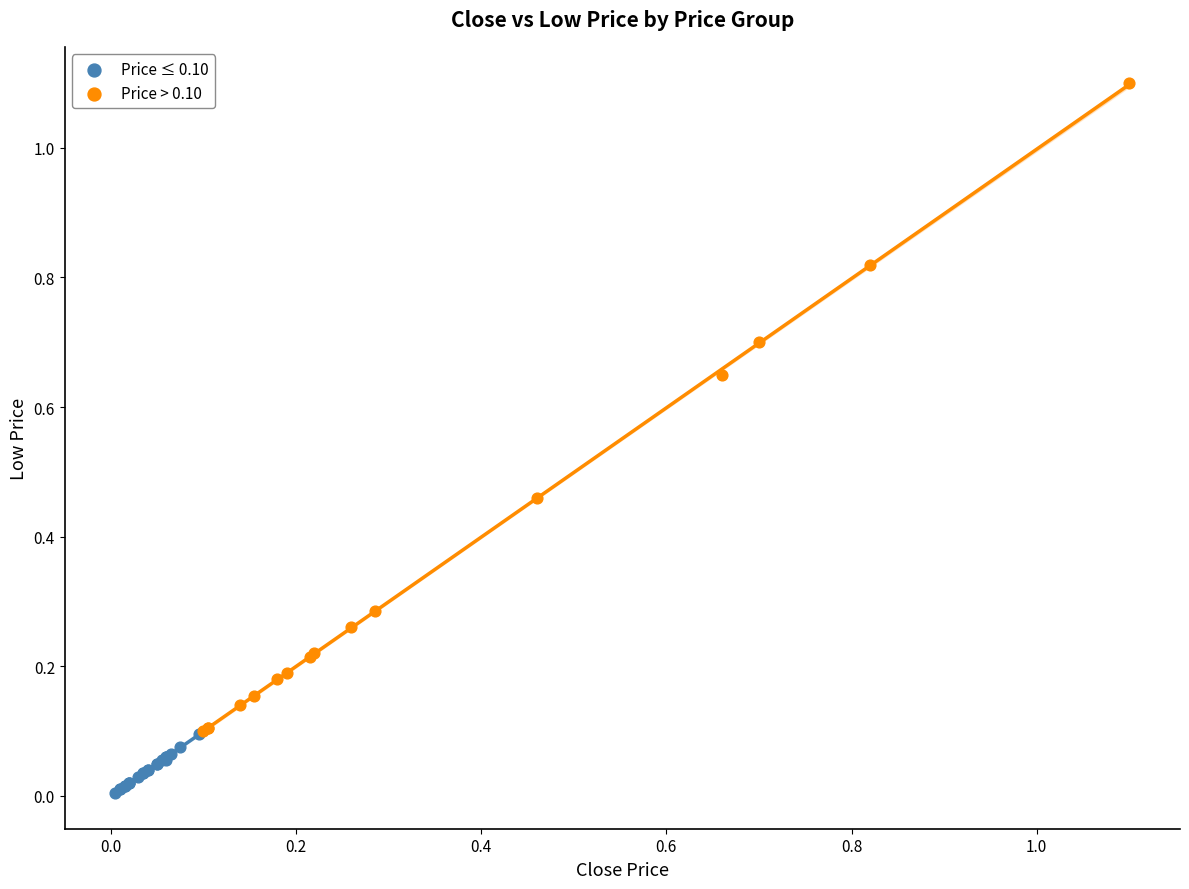

Which series has the widest spread of Y values?

Price > 0.10